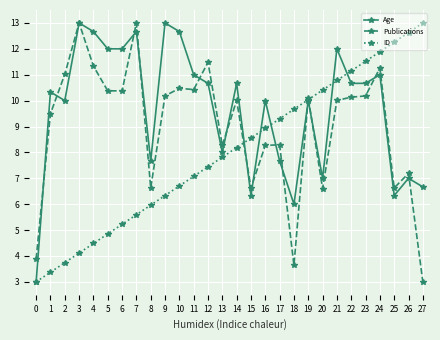

What is the value of the ID point at the 21st from the left?

10.4